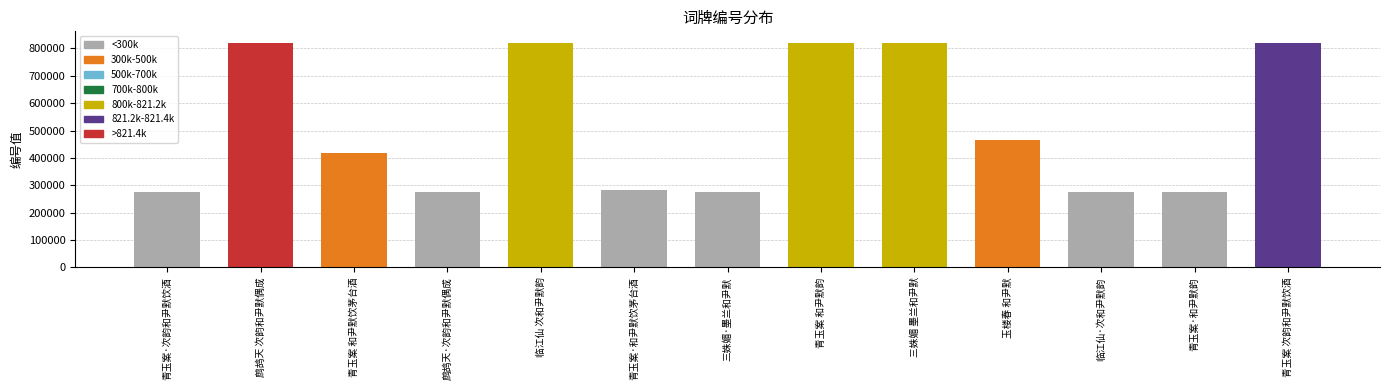

List the labels in order of value, largest first.

鹧鸪天 次韵和尹默偶成, 青玉案 次韵和尹默饮酒, 三姝媚 墨兰和尹默, 临江仙 次和尹默韵, 青玉案 和尹默韵, 玉楼春 和尹默, 青玉案 和尹默饮茅台酒, 青玉案·和尹默饮茅台酒, 三姝媚·墨兰和尹默, 鹧鸪天·次韵和尹默偶成, 青玉案·次韵和尹默饮酒, 临江仙·次和尹默韵, 青玉案·和尹默韵